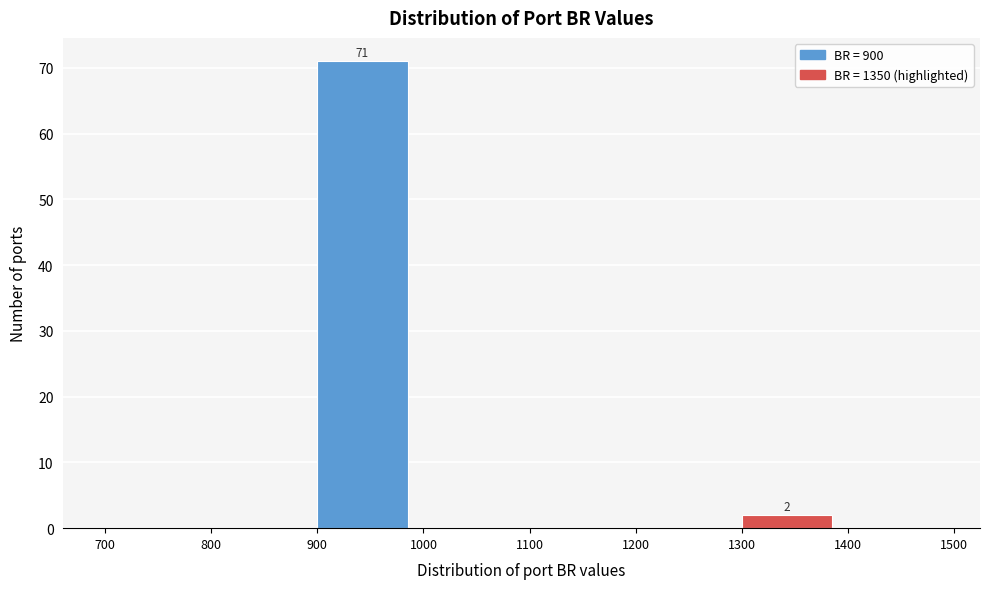

Over which range of the x-axis is the bar tallest?

900 to 1000